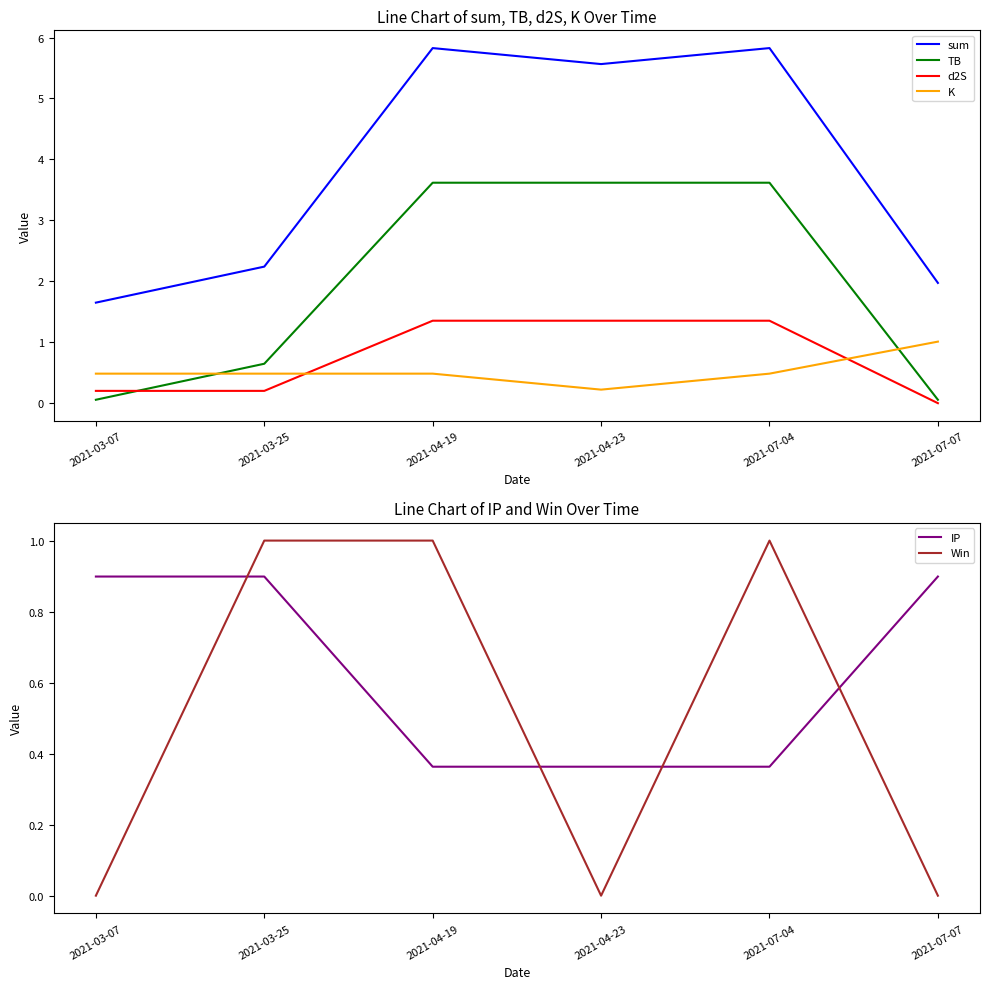

The value of TB at 2021-07-07 is 0.1. True or false?

True